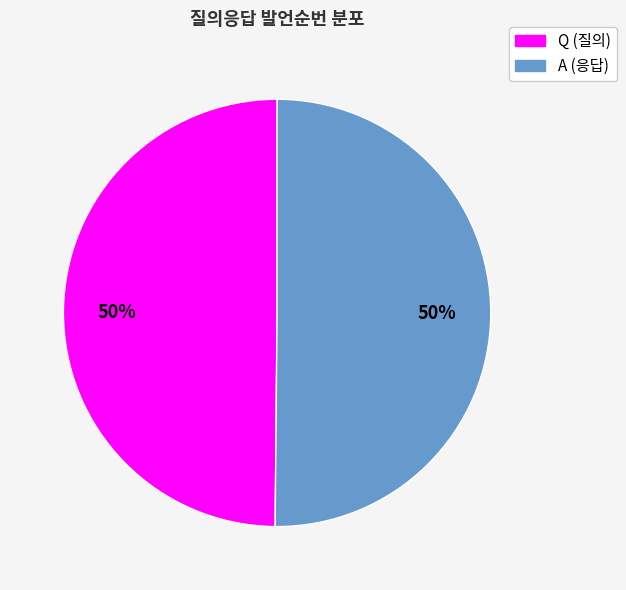

What percentage is the Q slice, to the nearest percent?

50%